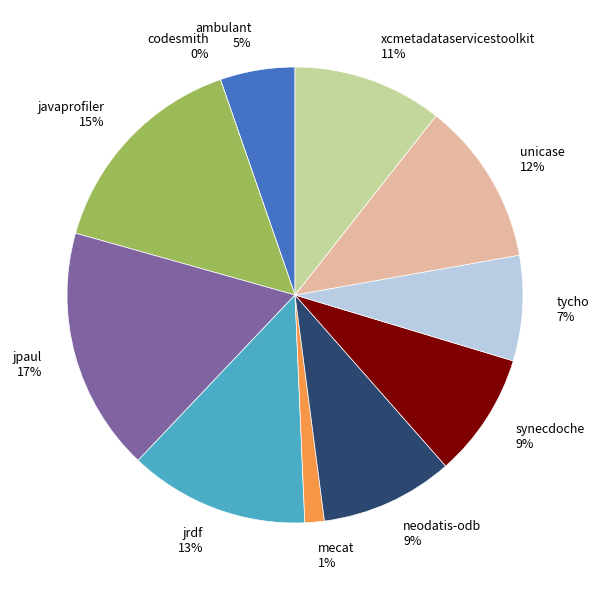

Which category has the smallest portion of the pie?

codesmith.csv